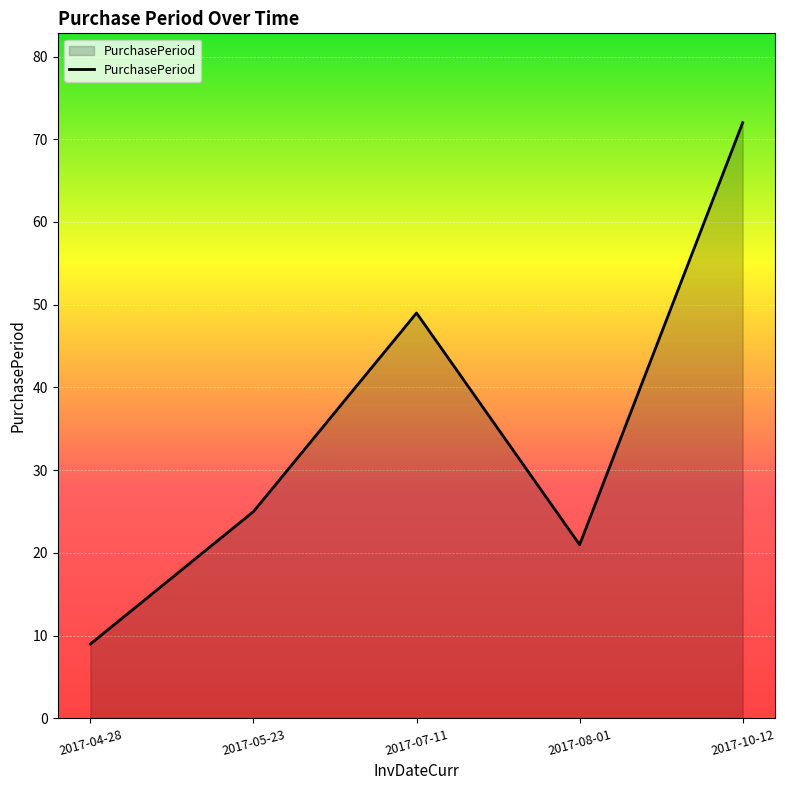

At which label is the value closest to 40?

2017-07-11